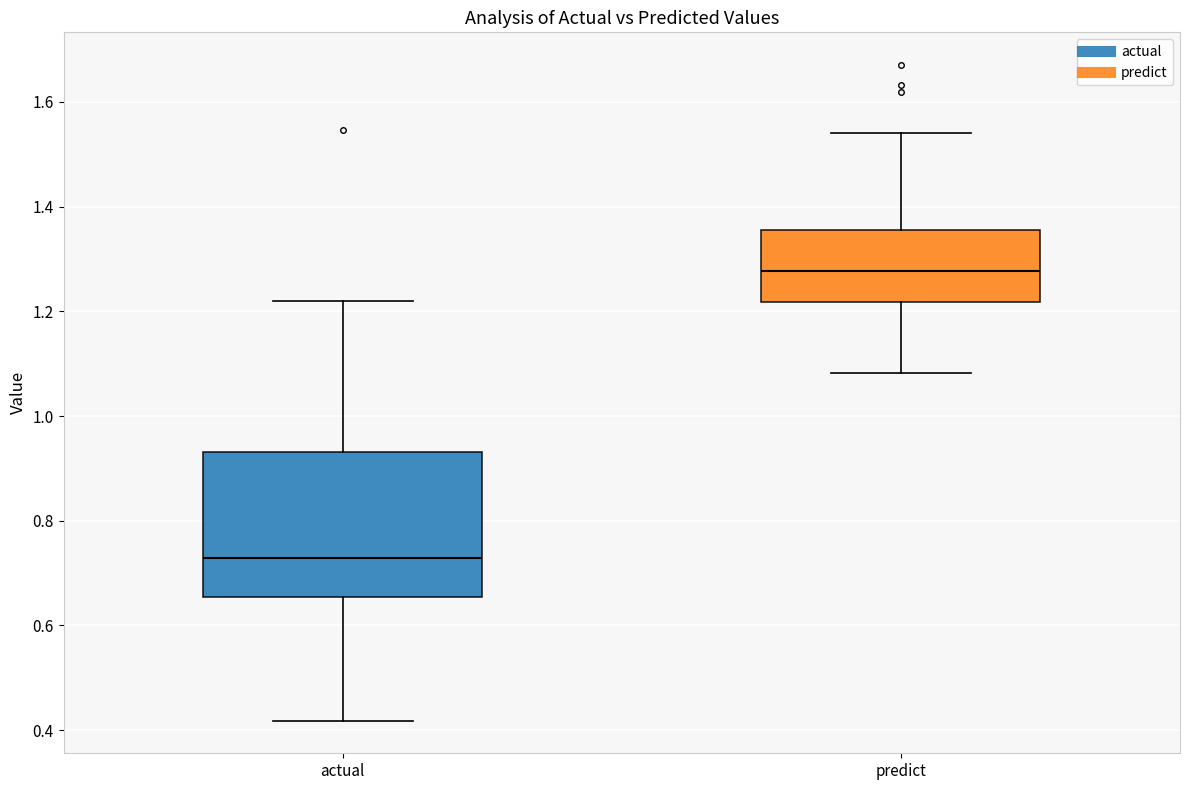

Reading left to right, read every box against the y-axis: the position of its median line, the range the box covers, and the ends of its whiskers. The values are not printed on the chart, so give them approximately, as read against the axis.

actual: median 0.72, box 0.66 to 0.94, whiskers 0.42 to 1.22
predict: median 1.28, box 1.22 to 1.36, whiskers 1.08 to 1.54